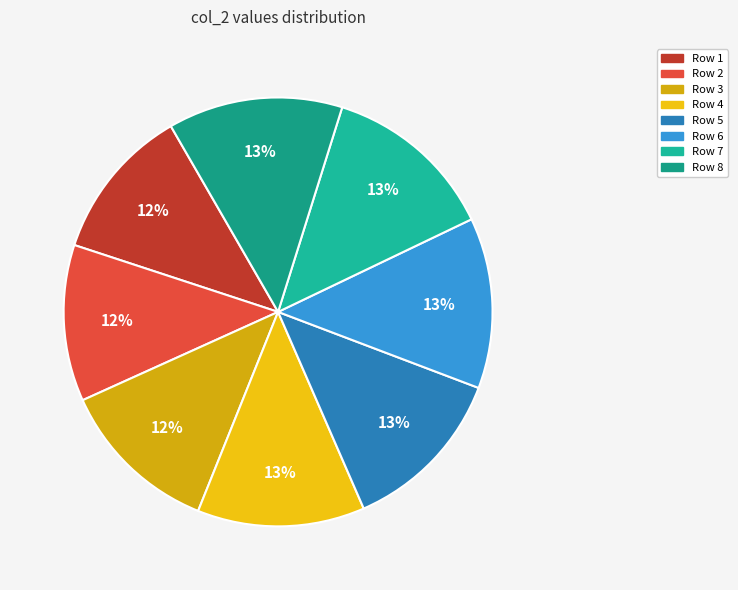

Does Row 1 account for over 50% of the chart?

No